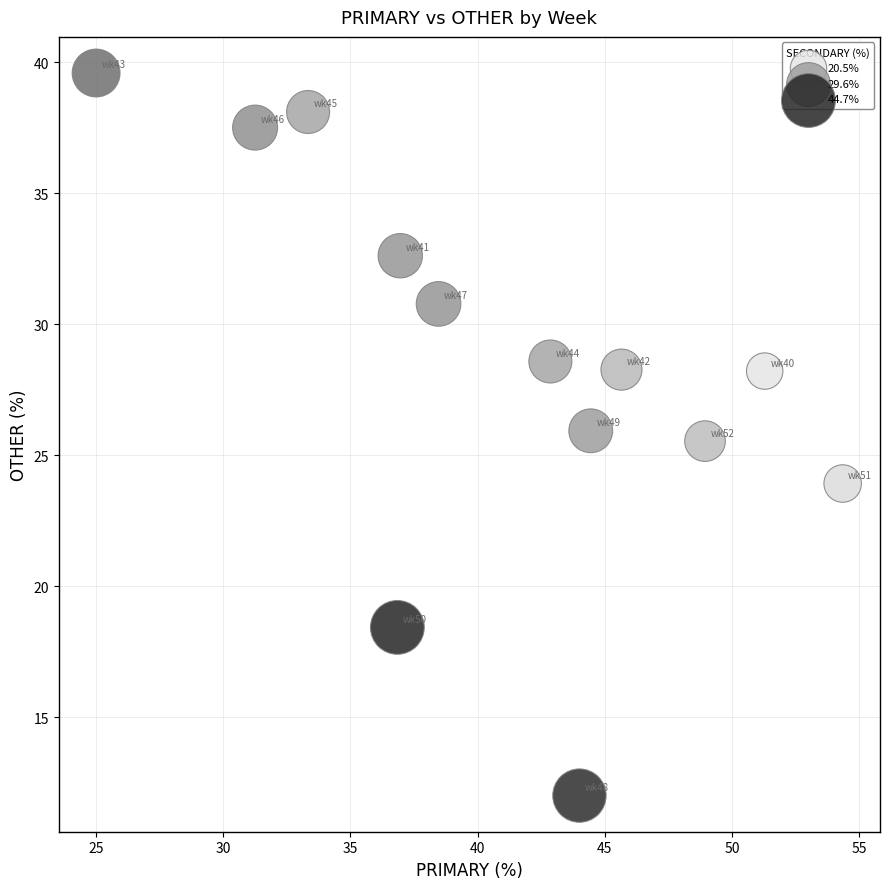

What Y value in the scatter plot is closest to 25?

25.5